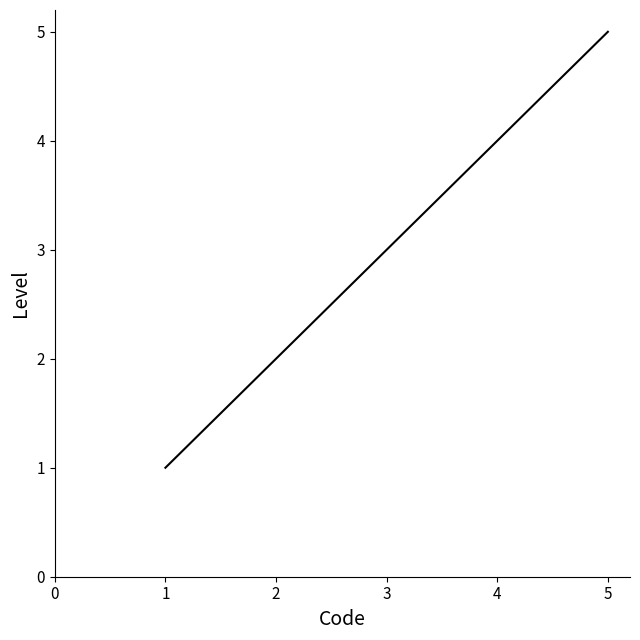

True or false: there are more than 0 points higher than both neighbors.

False